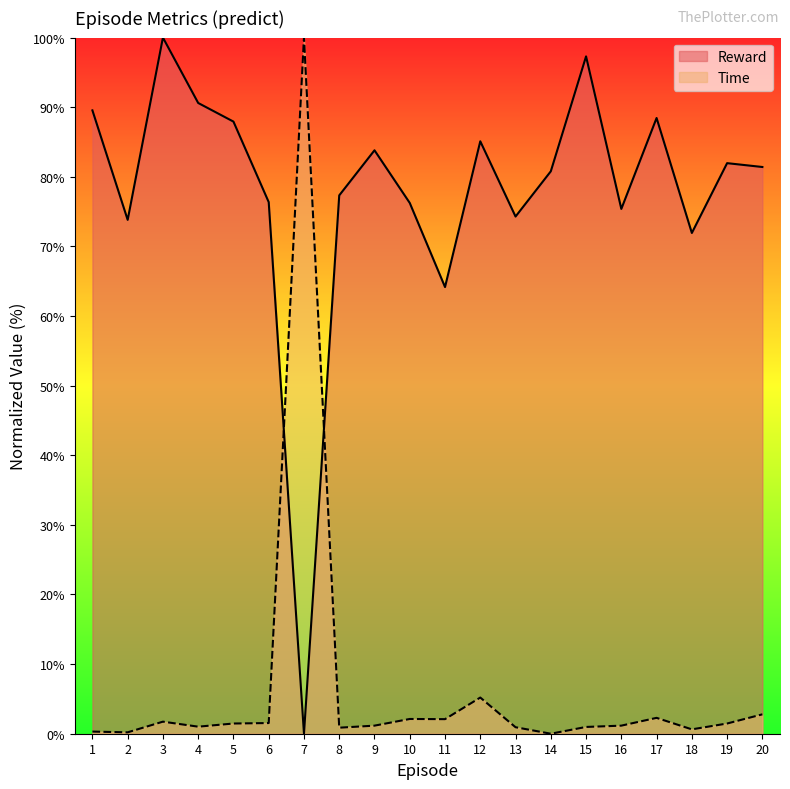

At which category does the chart reach its minimum across all series?

7